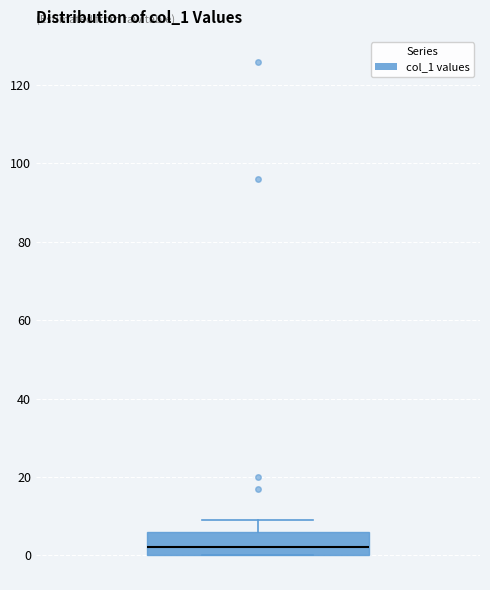

Read this box plot against the y-axis: the position of the median line, the range covered by the box, and the ends of both whiskers. The values are not printed on the chart, so give them approximately, as read against the axis.

median 2, box 0 to 6, whiskers 0 to 10